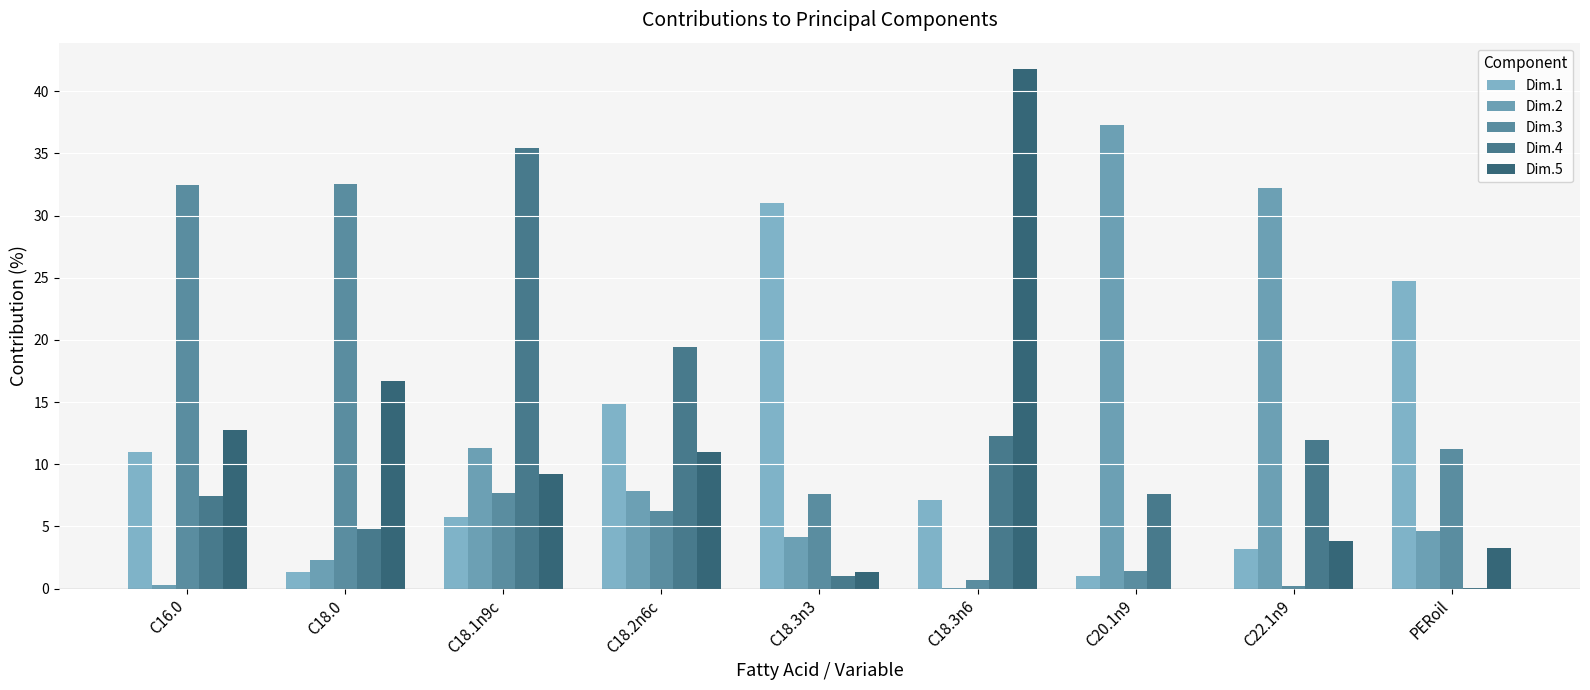

How many data points in Dim.3 are above 7?

5